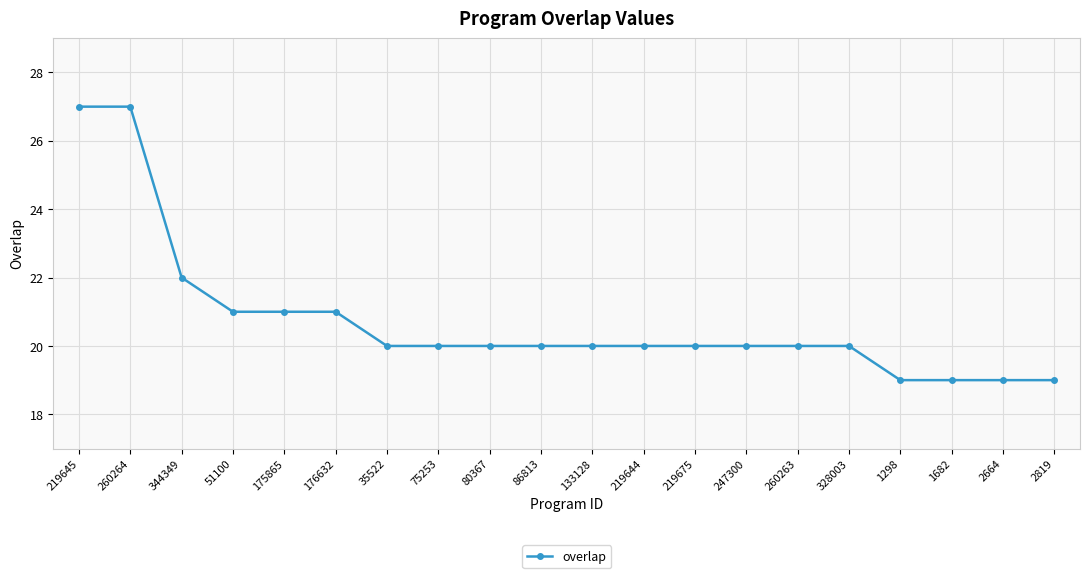

What is the change in value from 344349 to 2819?

-3